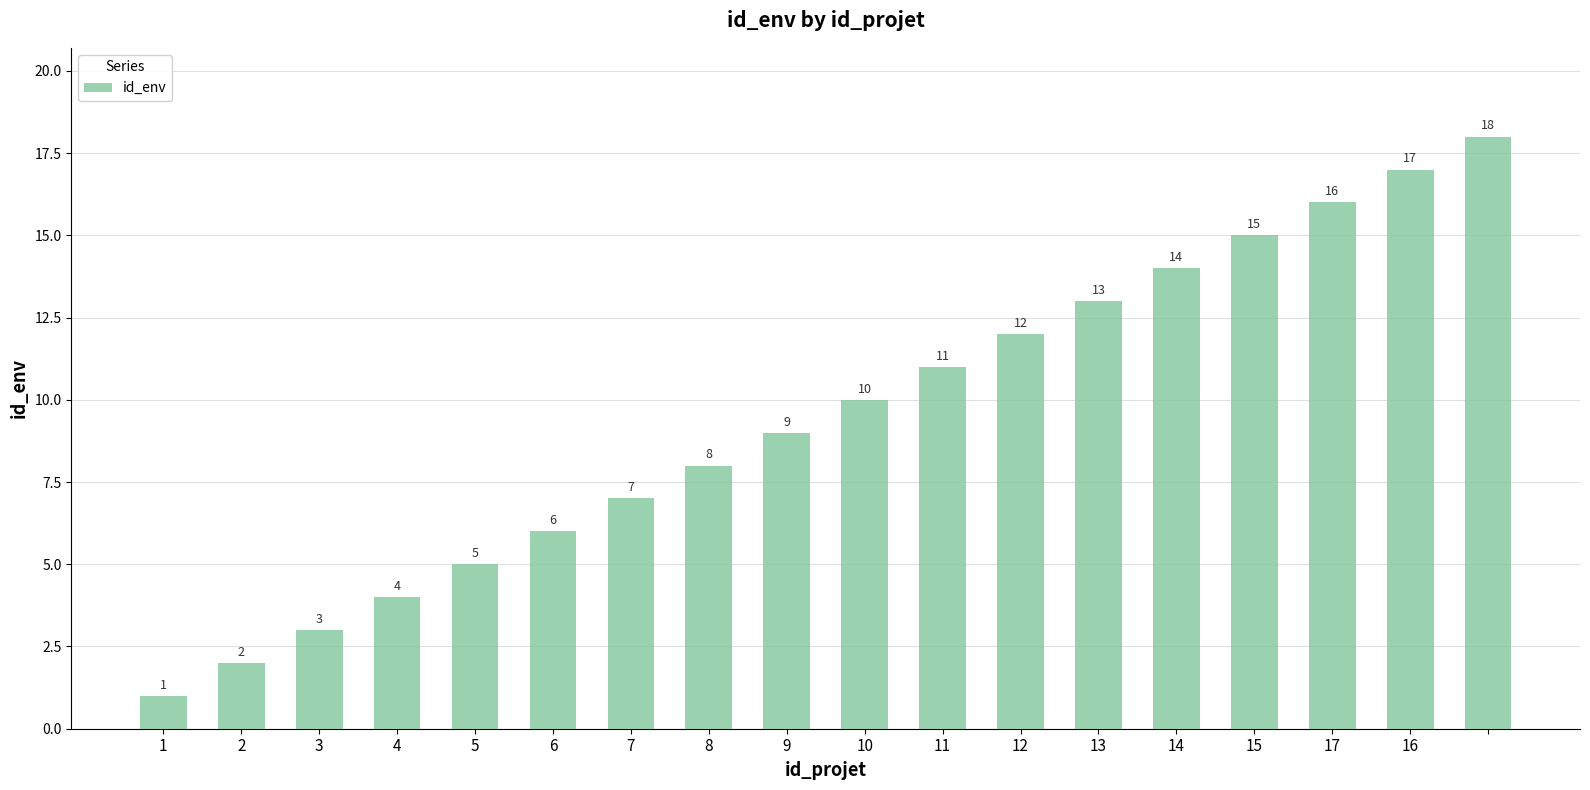

What is the greatest value displayed?

18